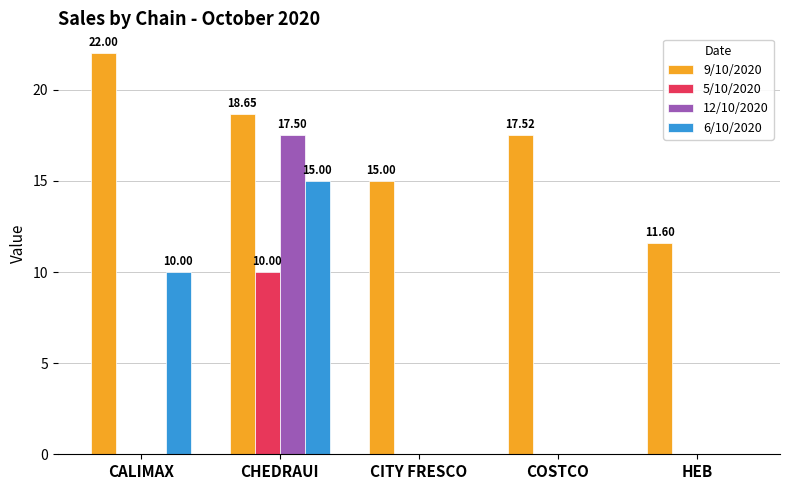

What is the sum of all 5/10/2020 values?

10.0